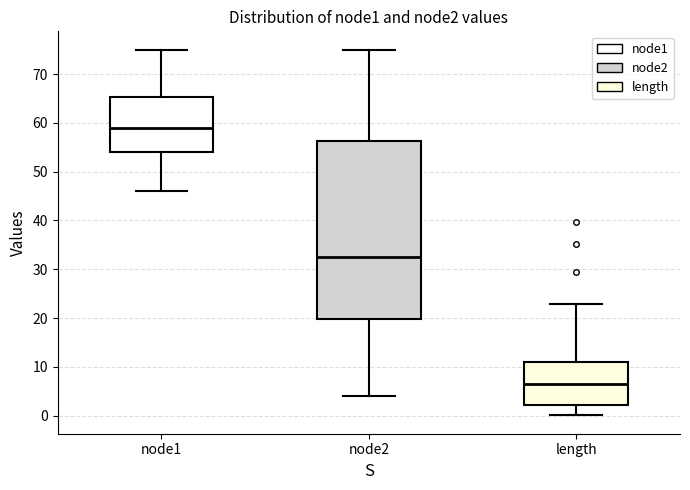

Reading left to right, transcribe this box plot: for each box, give where its median line is, the range the box spans, and where its two whiskers end, as read against the y-axis. The values are not printed on the chart, so give them approximately, as read against the axis.

node1: median 59, box 54 to 65, whiskers 46 to 75
node2: median 33, box 20 to 56, whiskers 4 to 75
length: median 6, box 2 to 11, whiskers 0 to 23